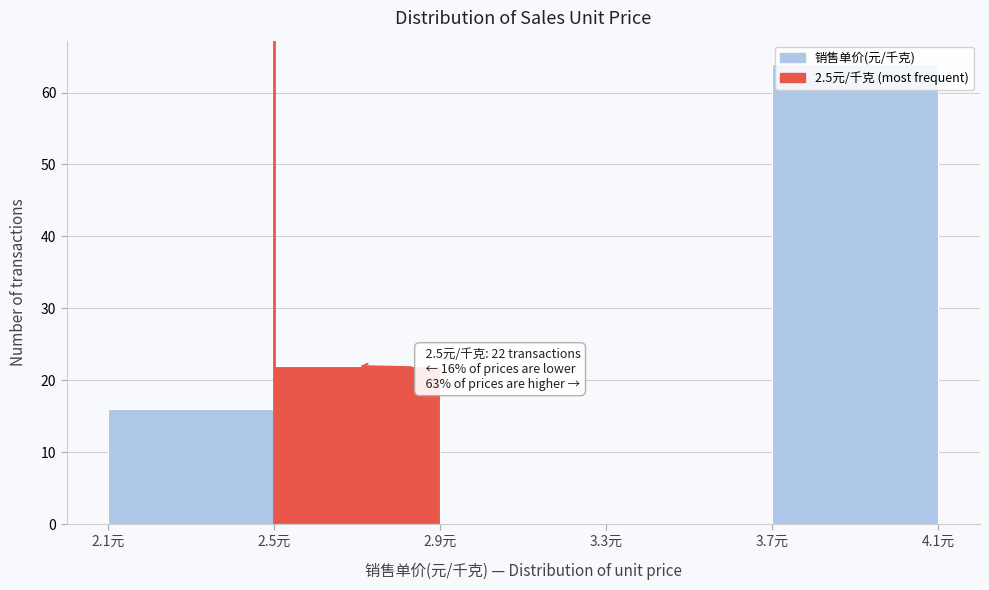

Over which range of the x-axis is the bar tallest?

3.7 to 4.1